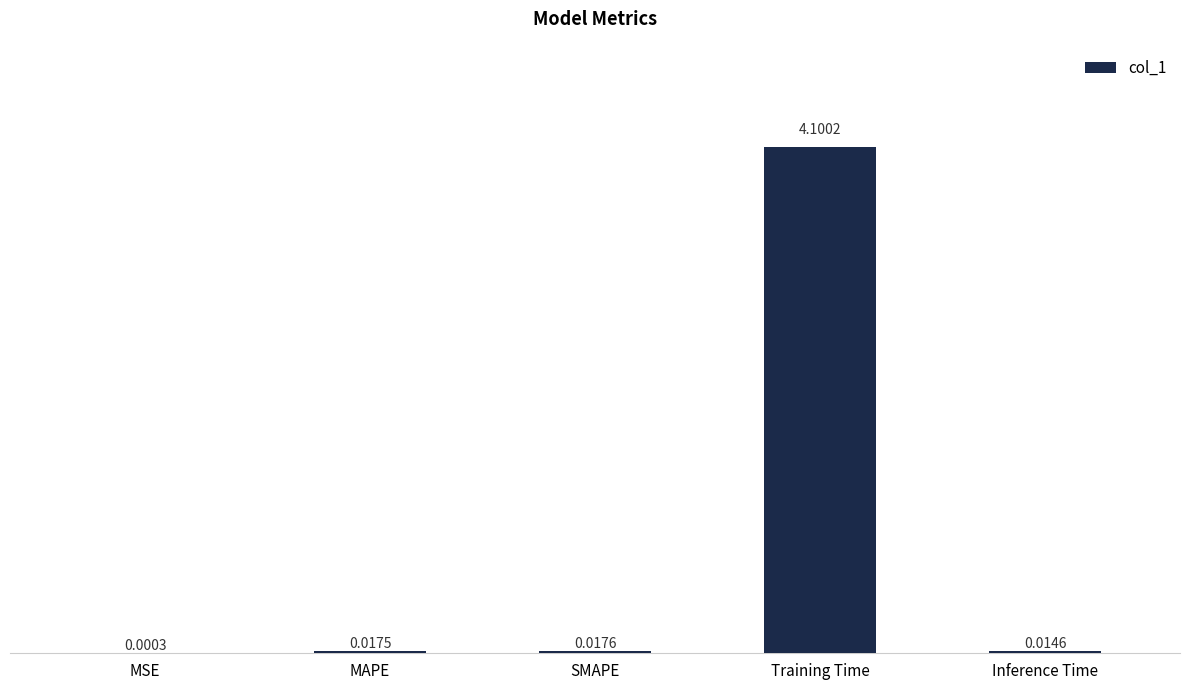

Between MAPE and Inference Time, which is larger?

MAPE